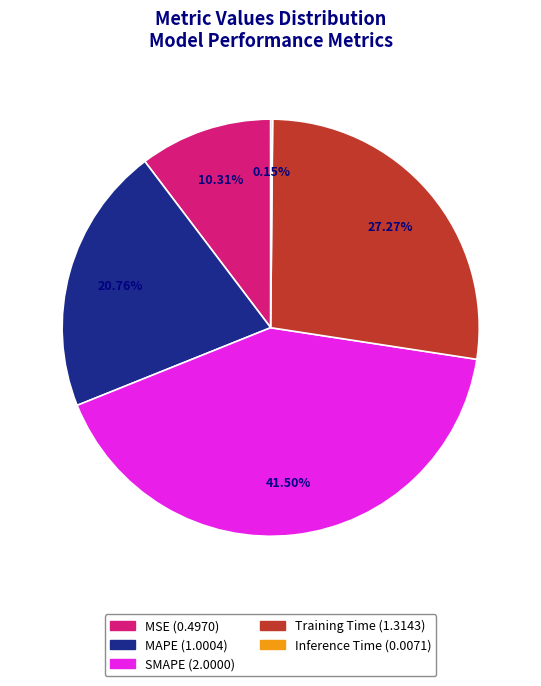

How much of the chart is everything except MAPE?

79.2%